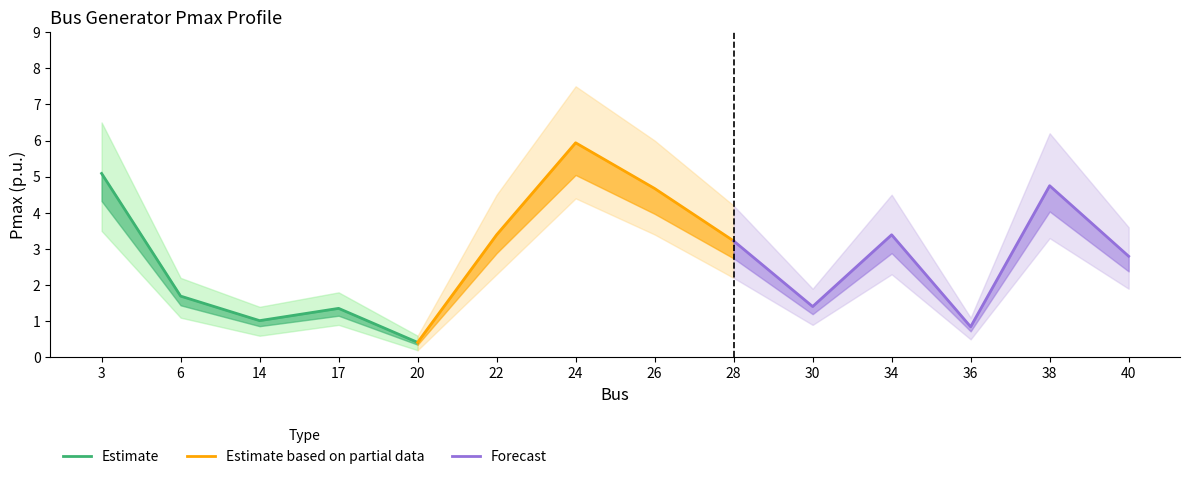

Does the chart display data point markers on the line(s)?

No